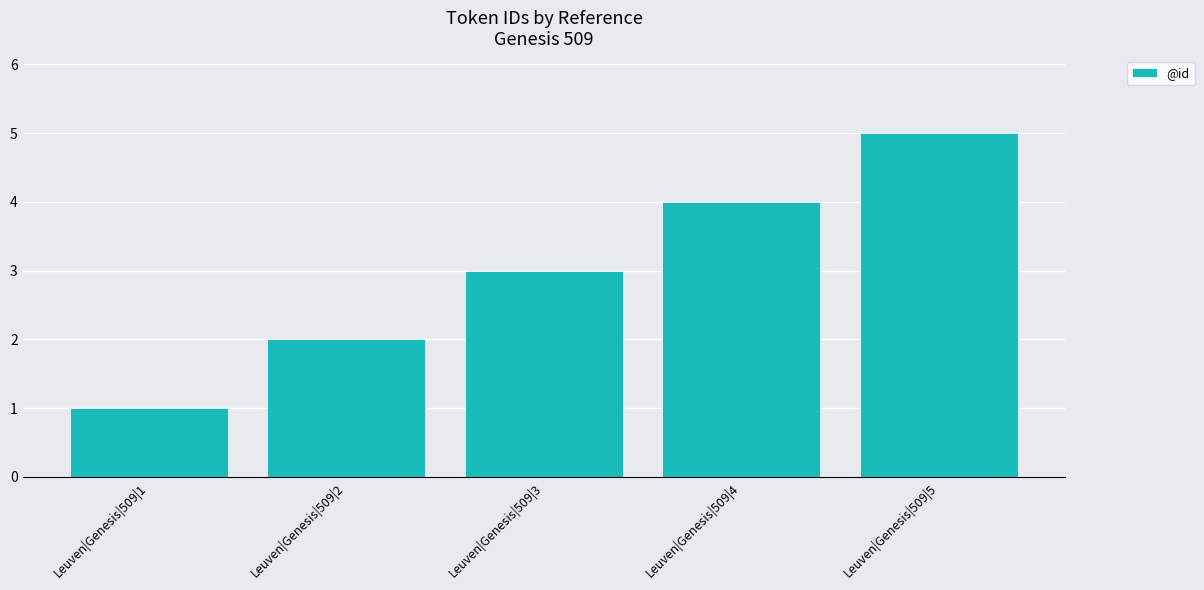

The value at Leuven|Genesis|509|4 is 5. True or false?

False